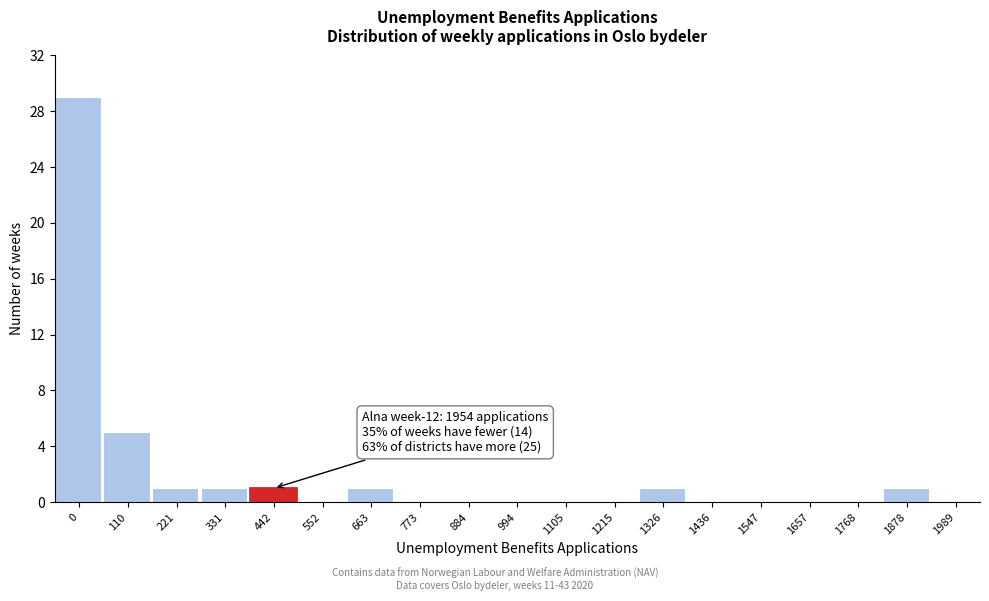

Reading left to right, list all the values displayed in this chart.

0=29	110=5	221=1	331=1	442=1	552=0	663=1	773=0	884=0	994=0	1105=0	1215=0	1326=1	1436=0	1547=0	1657=0	1768=0	1878=1	1989=0